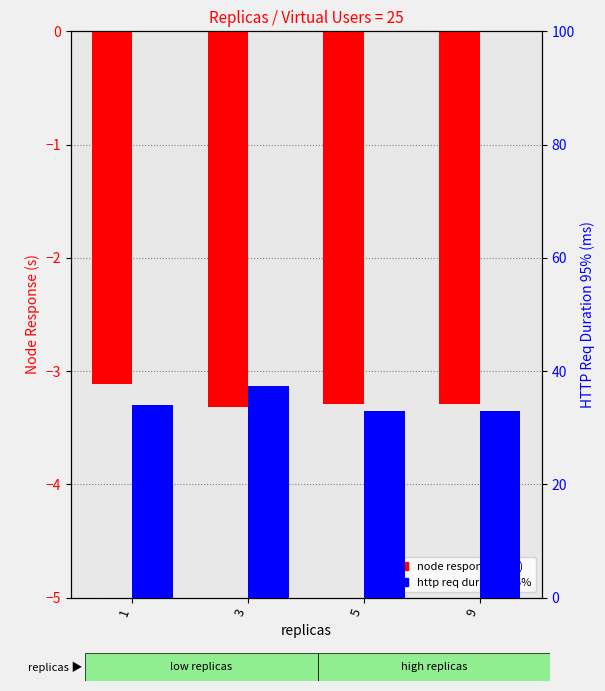

What is the value of the node response (neg) bar at the 2nd from the left?

-3.3